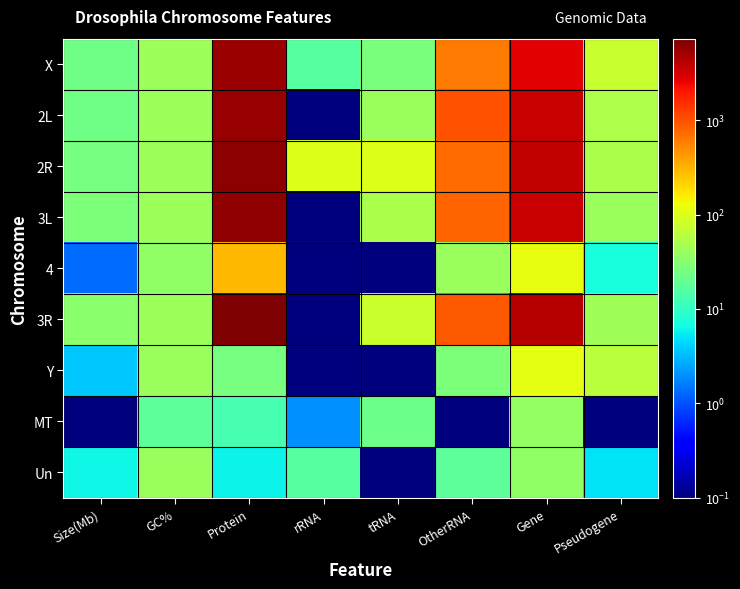

What is the maximum value shown in the chart?

7249.0